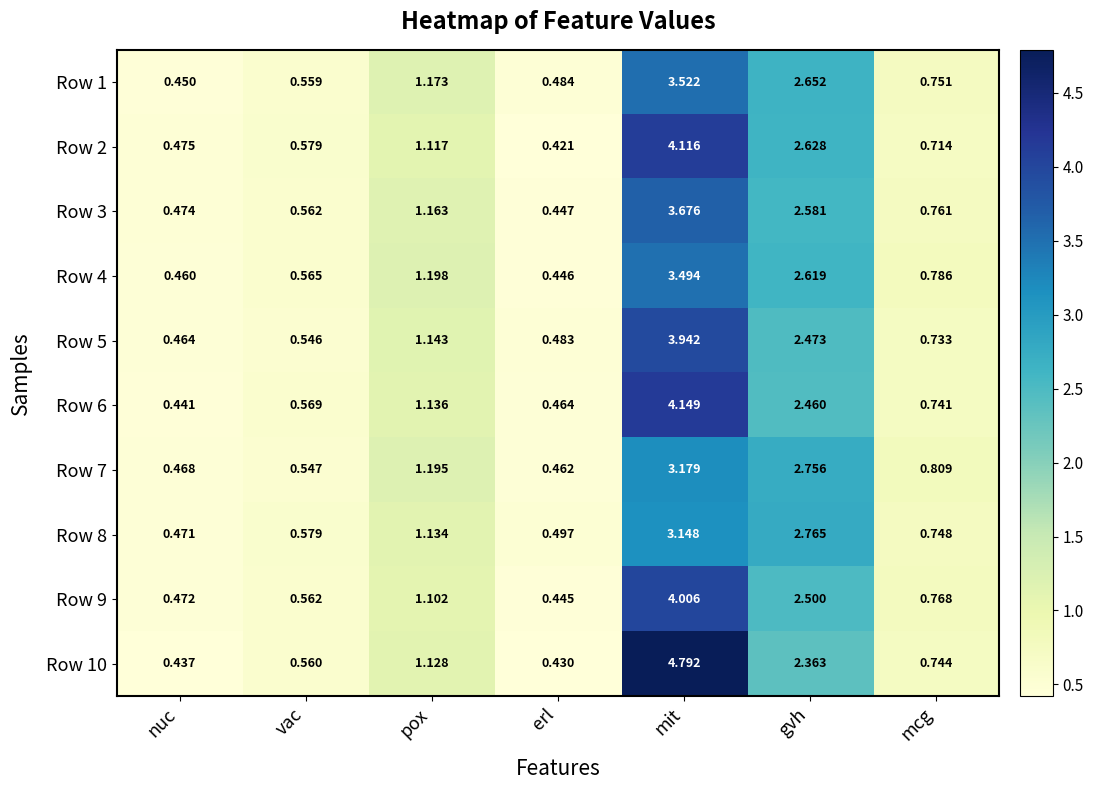

Which label corresponds to the smallest value in the chart?

erl